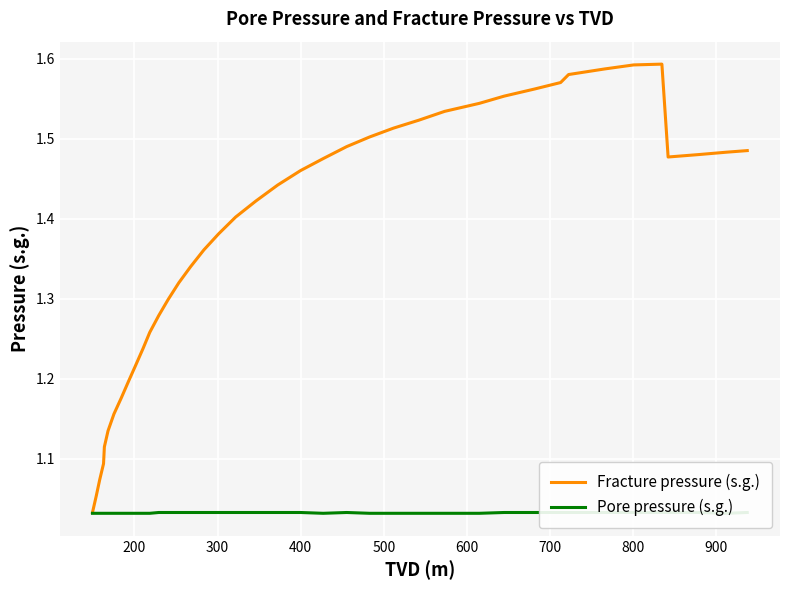

What are all the series names shown in the legend?

Fracture pressure (s.g.), Pore pressure (s.g.)